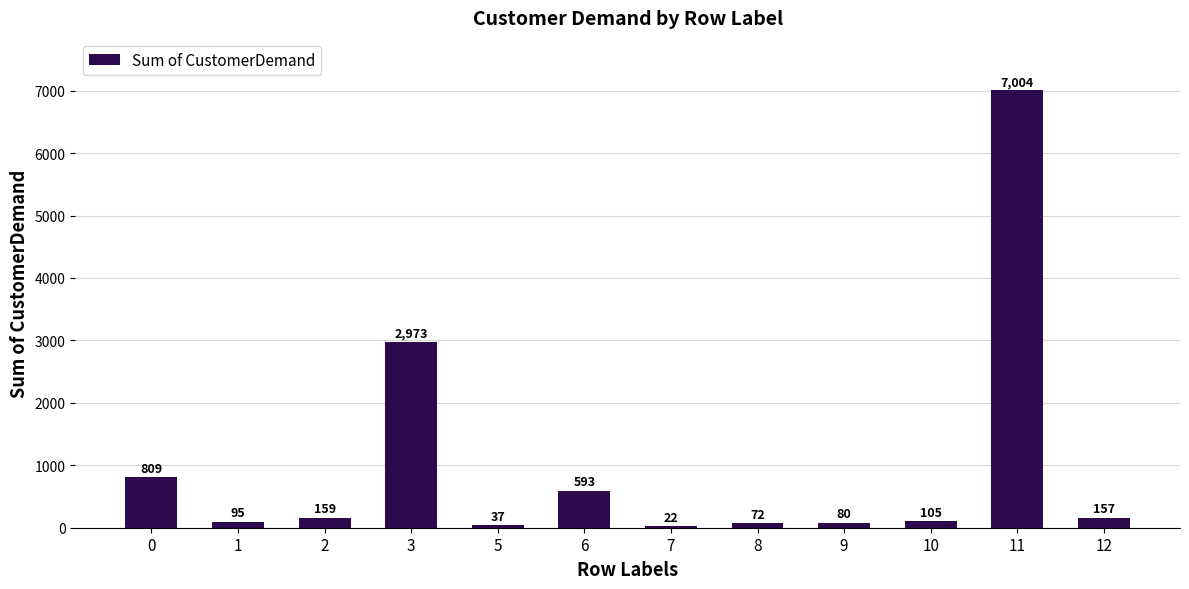

Approximately how many times larger is the value at 3 compared to 9?

37.2